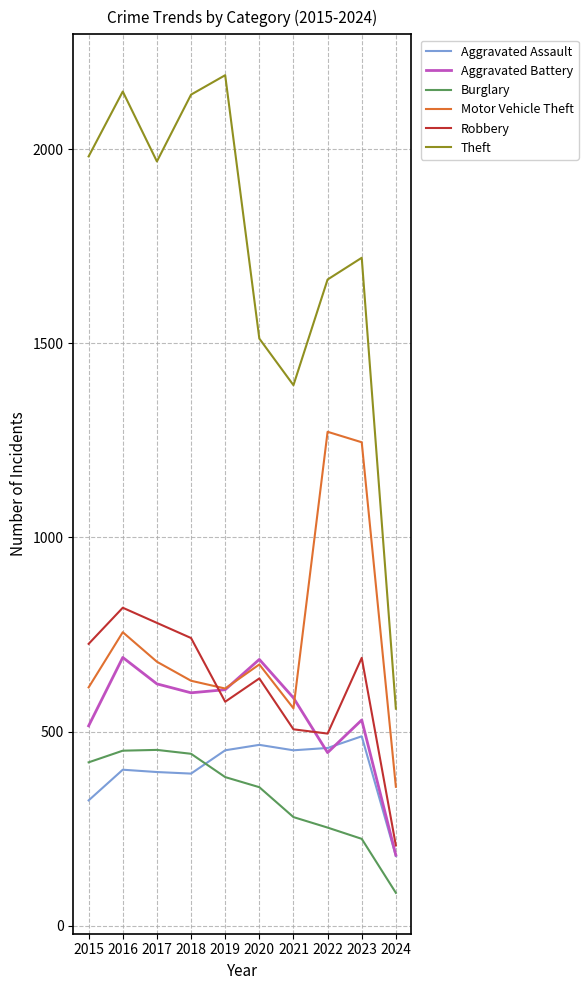

True or false: Aggravated Battery has more than 0 points higher than both neighbors.

True